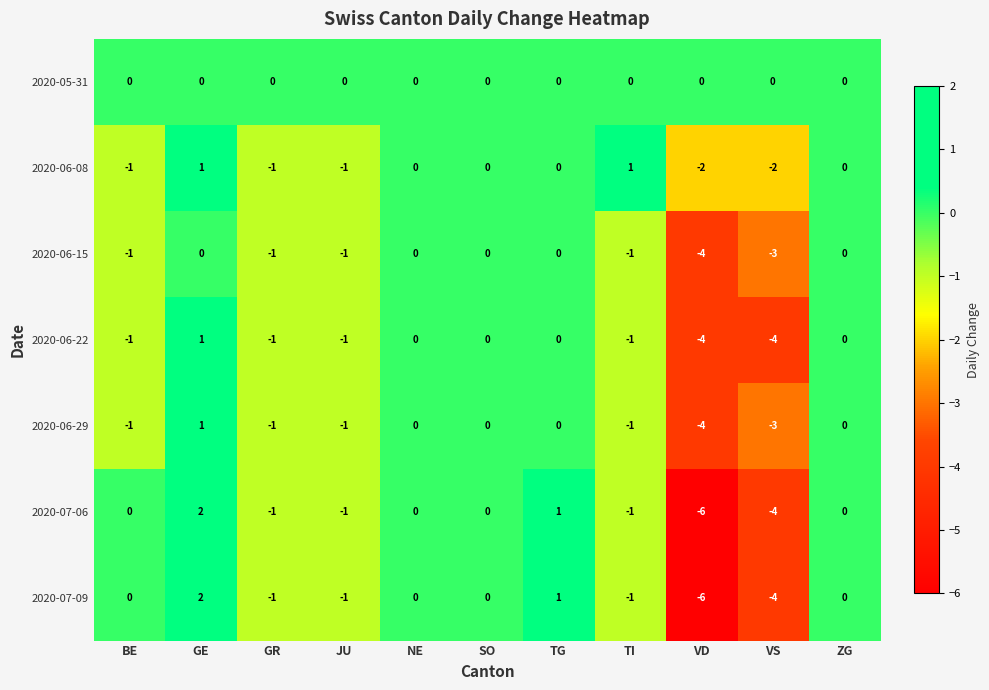

At which label does 2020-06-29 first exceed -1?

GE